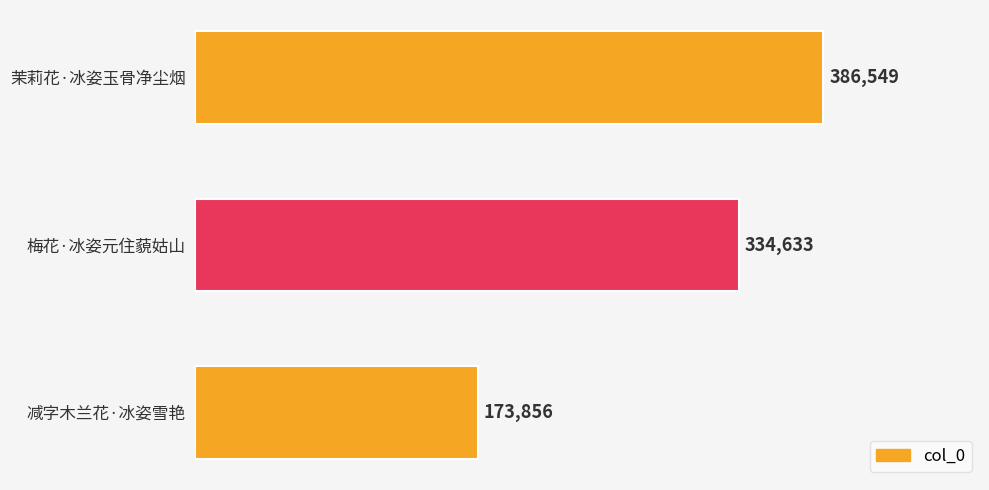

List the labels in order of value, largest first.

茉莉花·冰姿玉骨净尘烟, 梅花·冰姿元住藐姑山, 减字木兰花·冰姿雪艳